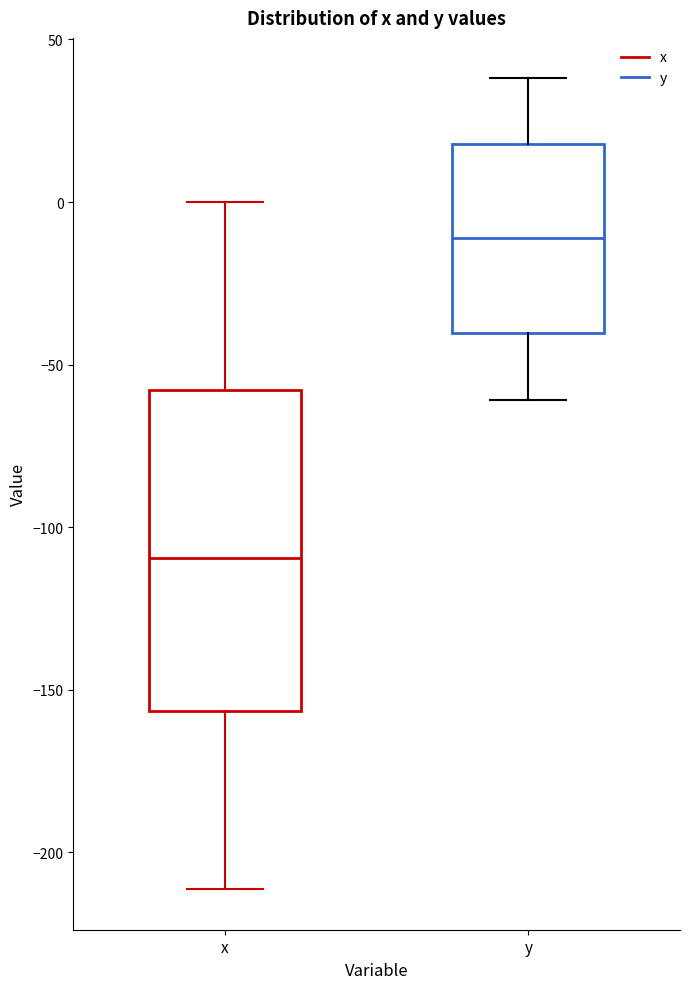

Comparing the boxes themselves (not the whiskers), which one is the tallest?

x